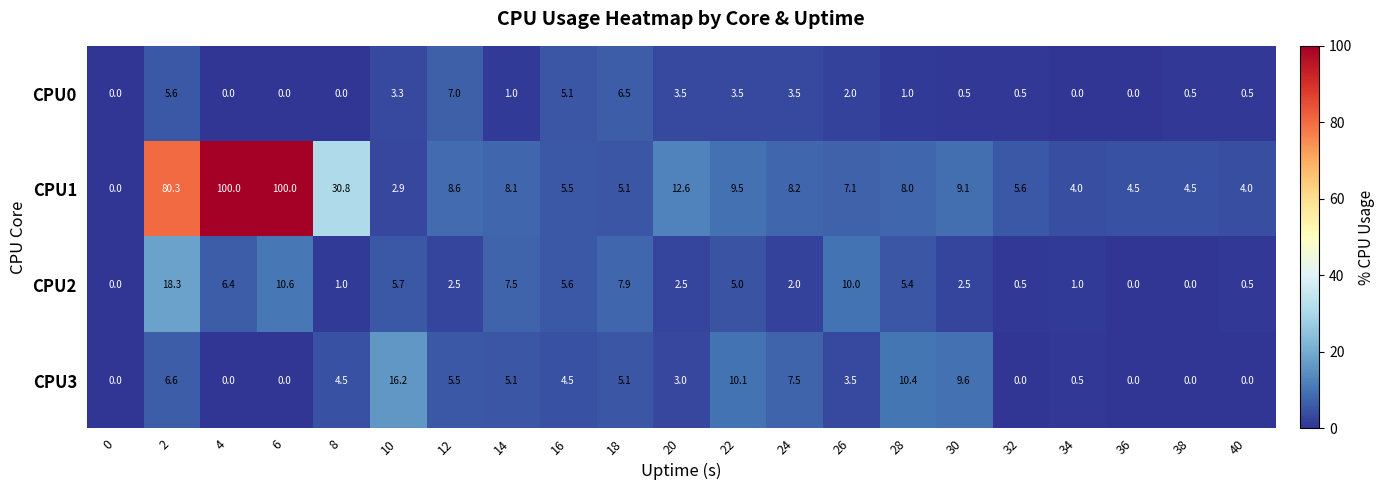

Which series has the widest spread of values?

CPU1